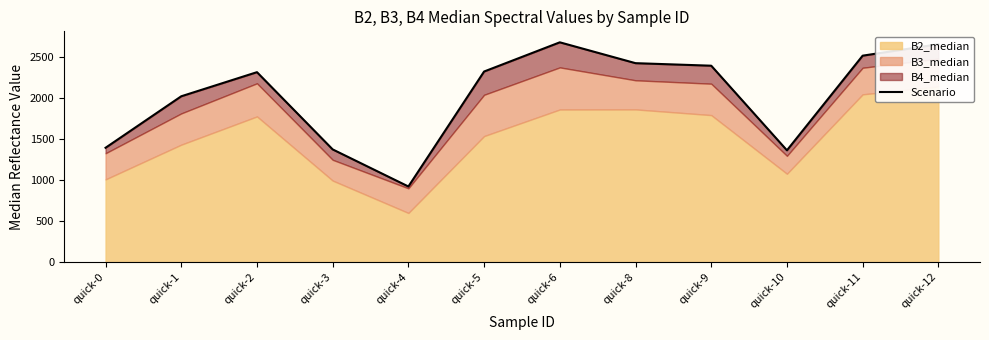

Reading right to left, extract all data points from this chart.

quick-12=2661.7	quick-11=2521.6	quick-10=1365.0	quick-9=2399.0	quick-8=2430.0	quick-6=2684.8	quick-5=2328.0	quick-4=923.0	quick-3=1376.0	quick-2=2320.0	quick-1=2025.3	quick-0=1396.0